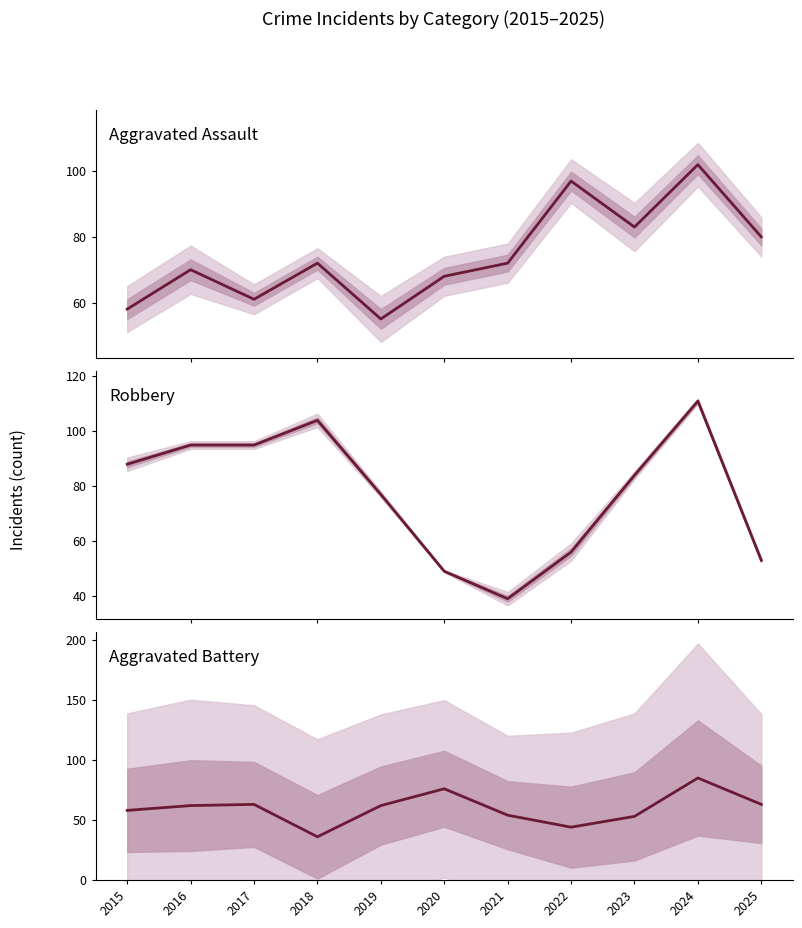

At how many categories does at least one series exceed 54?

11